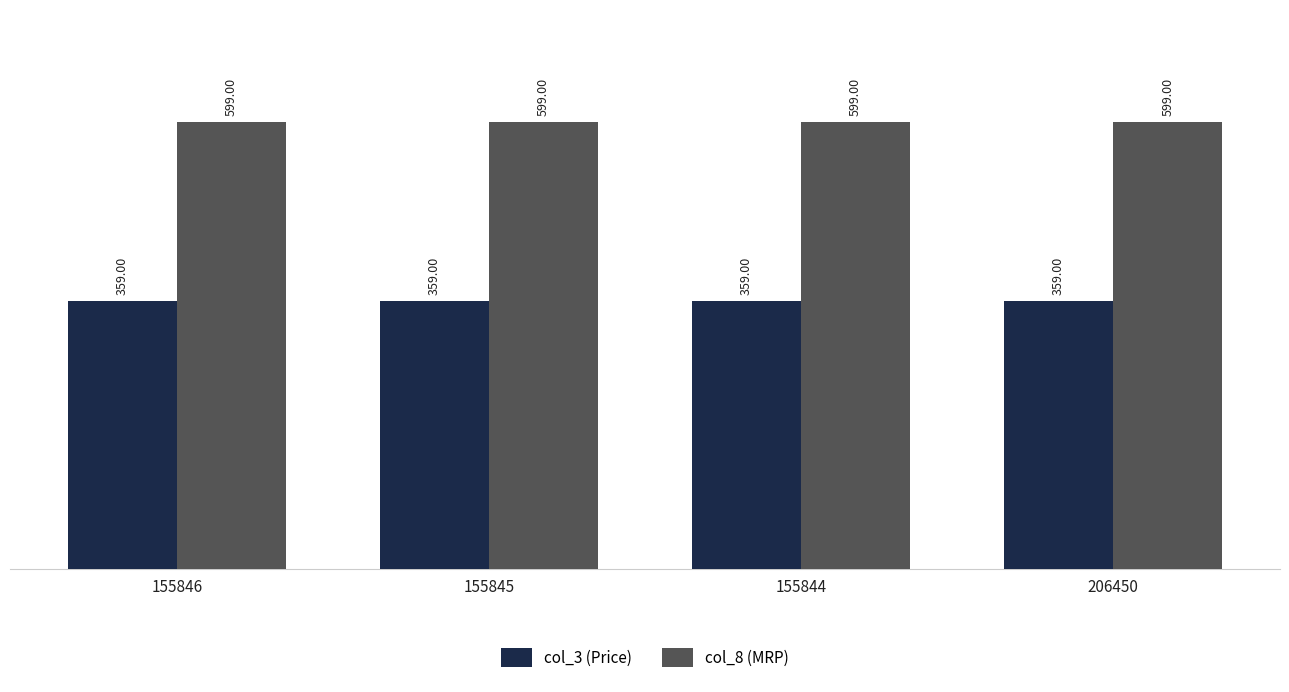

List the series in order of their overall mean, lowest first.

col_3 (Price), col_8 (MRP)